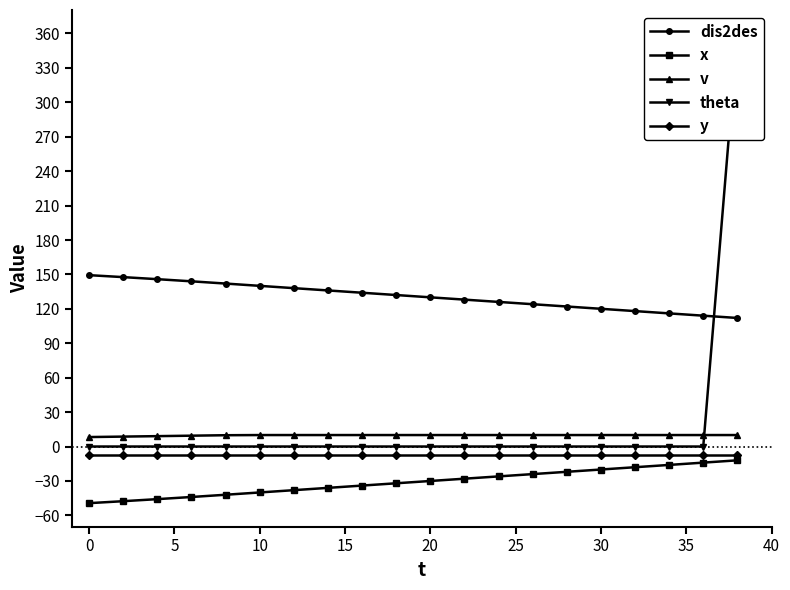

True or false: theta has more than 2 points higher than both neighbors.

False